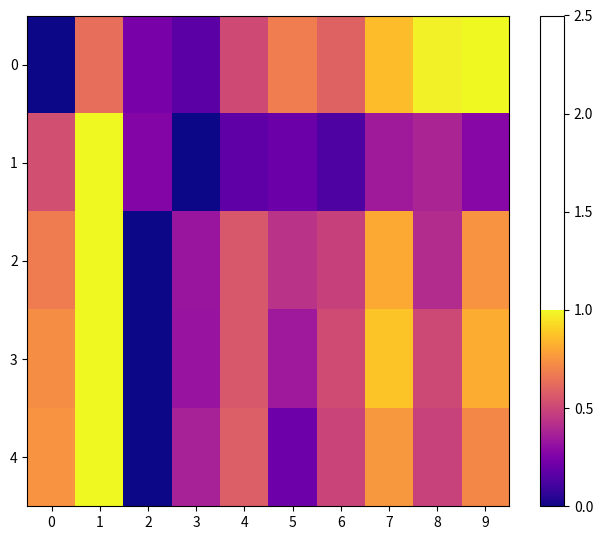

List the series in order of their peak value, highest first.

0, 1, 2, 3, 4